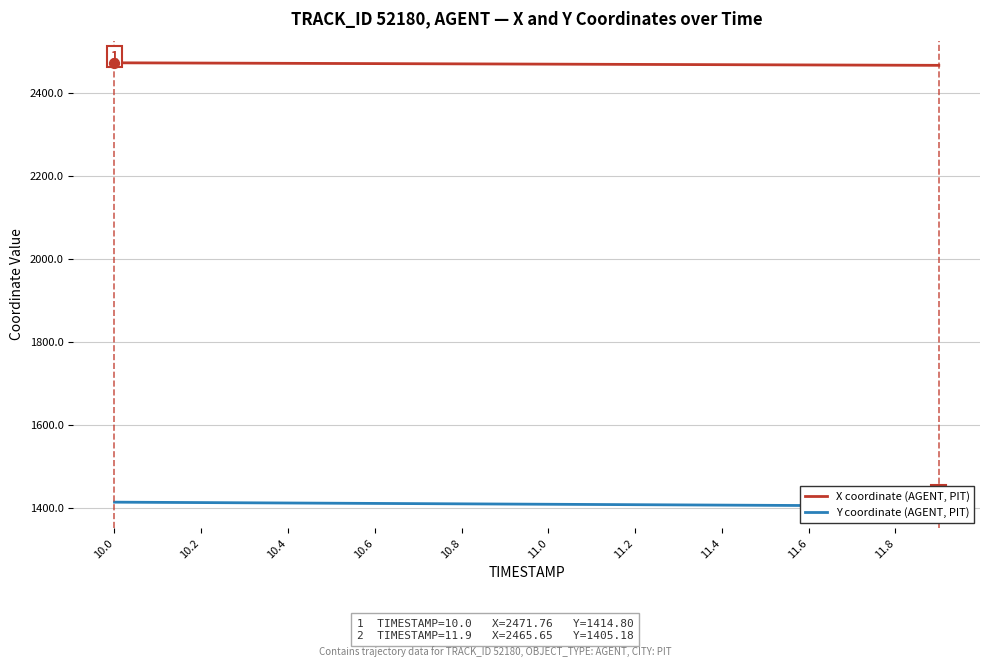

What are all the series names shown in the legend?

X coordinate (AGENT, PIT), Y coordinate (AGENT, PIT)